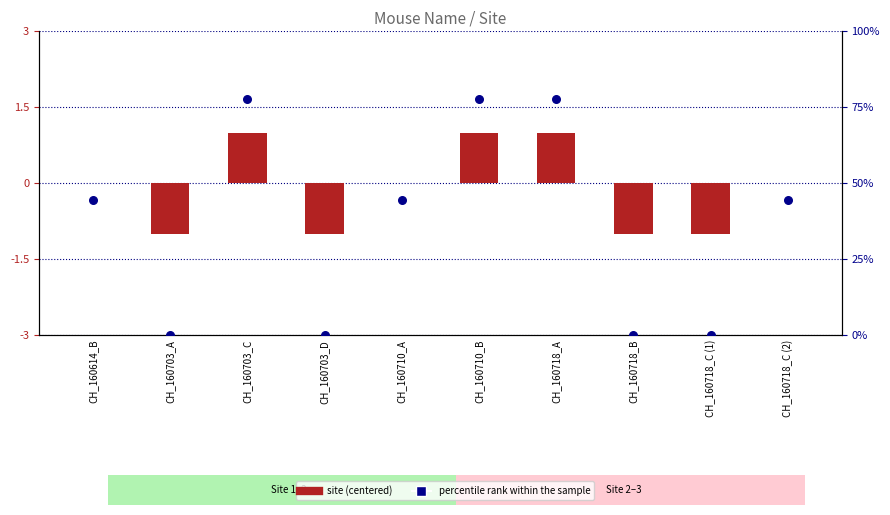

Which series has the largest total across all categories?

percentile rank within the sample